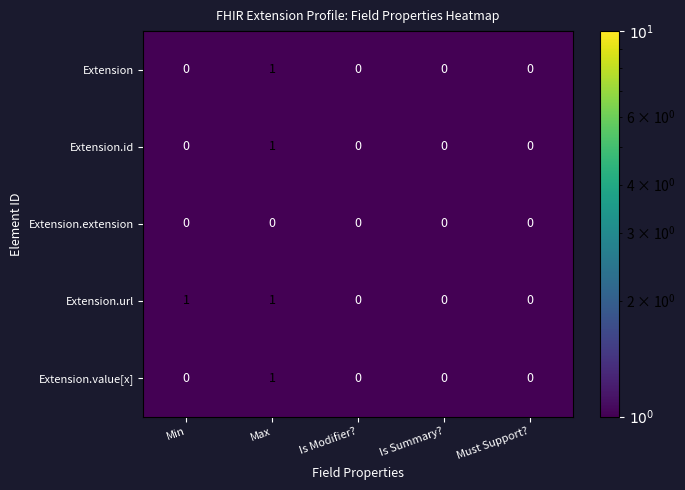

True or false: Extension.id has a value of 0 at Is Summary?.

True